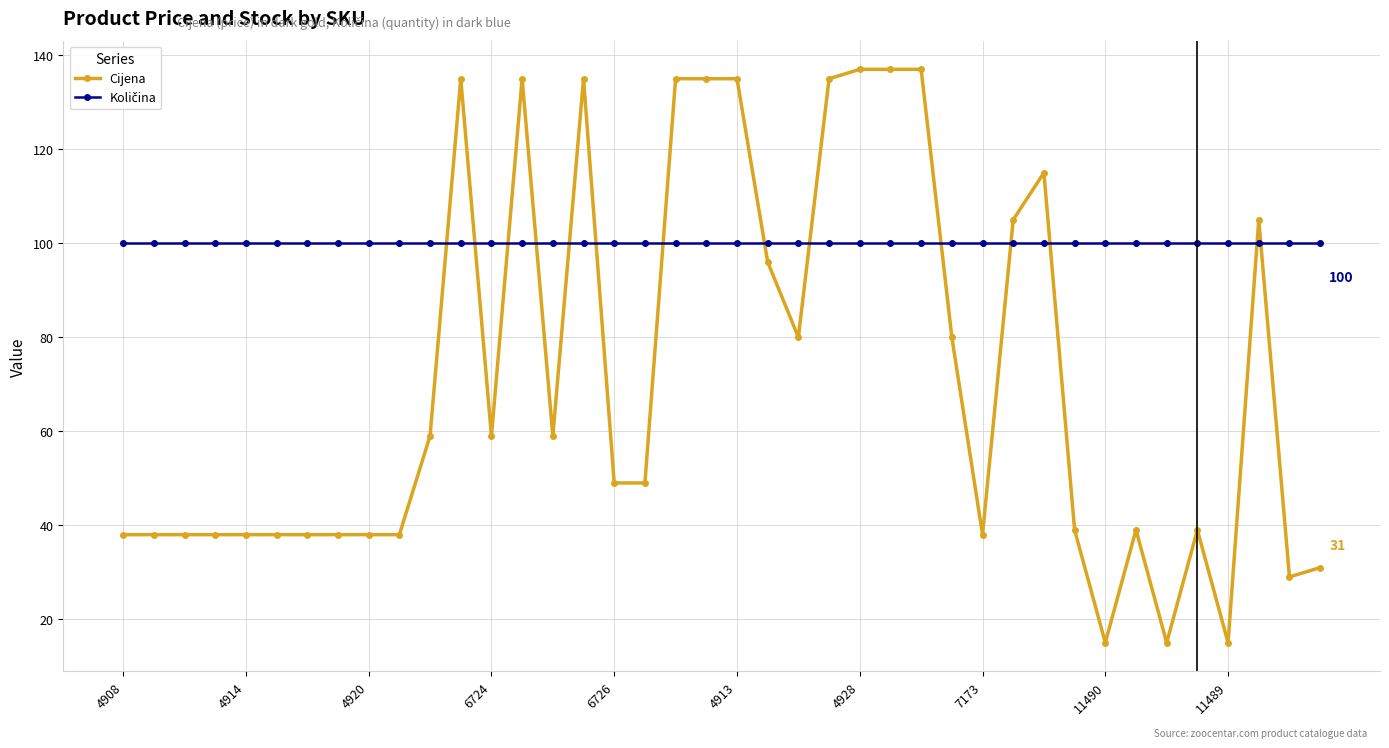

At how many categories does at least one series exceed 68?

40